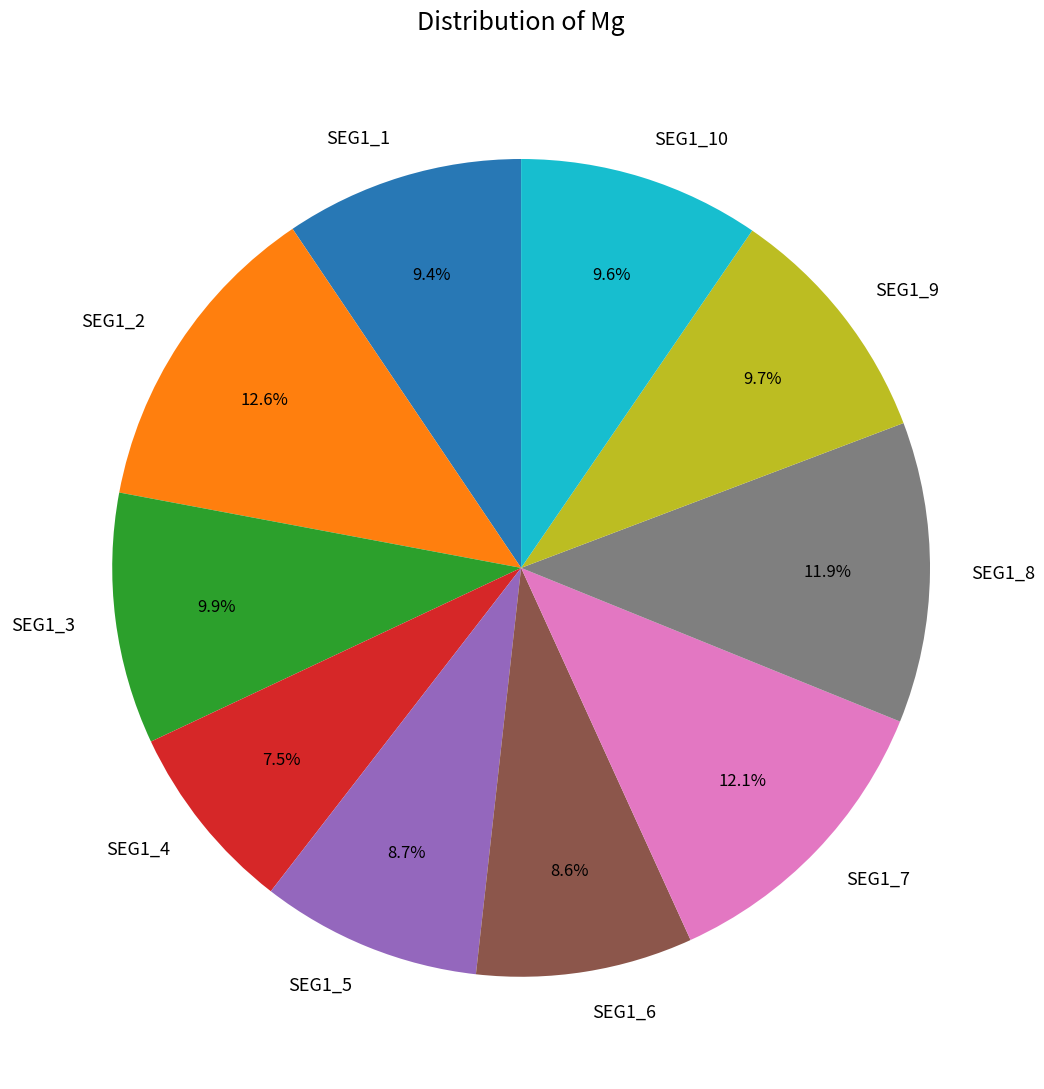

To the nearest percent, what is the difference between the largest and smallest slice percentages?

5%